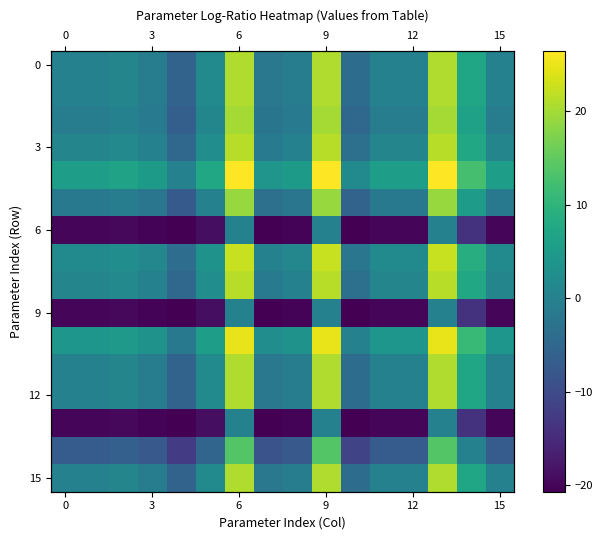

At how many categories does at least one series exceed 18?

3